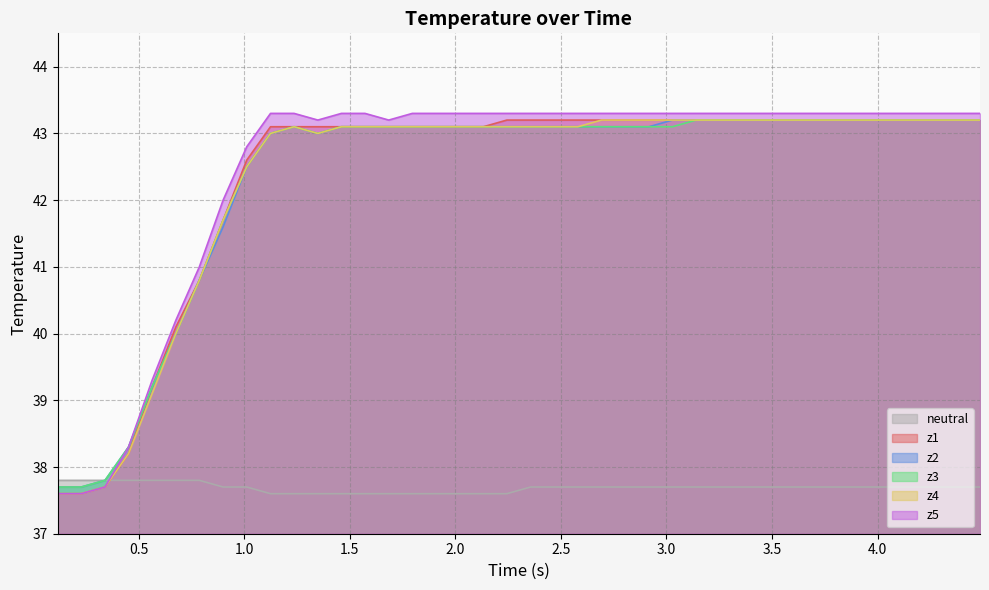

How many values in the z3 series are below 43?

9